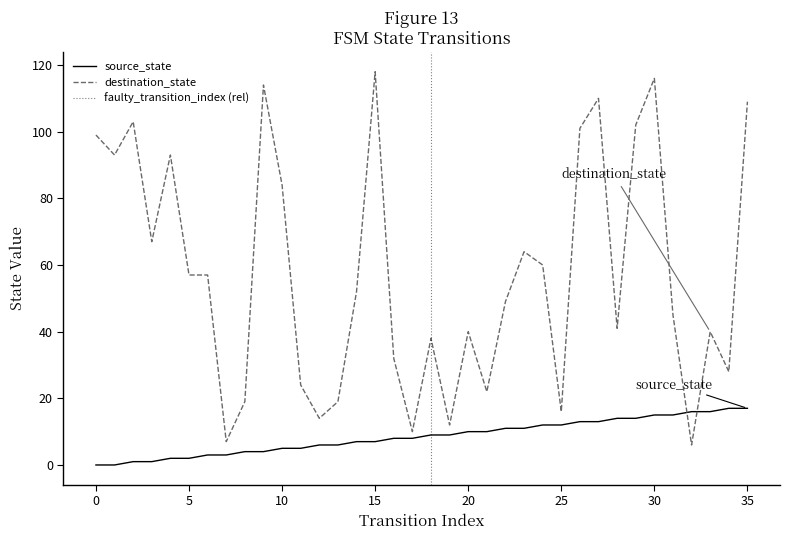

How many values in the destination_state series exceed 52?

17